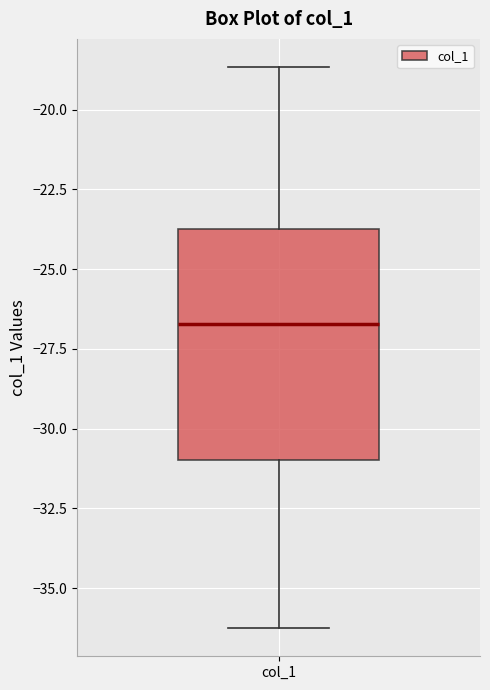

Read this box plot against the y-axis: the position of the median line, the range covered by the box, and the ends of both whiskers. The values are not printed on the chart, so give them approximately, as read against the axis.

median -26.5, box -31.0 to -23.5, whiskers -36.5 to -18.5